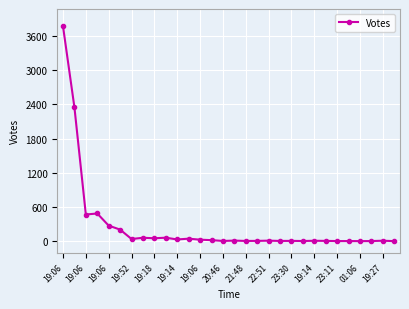

True or false: there are more than 2 points higher than both neighbors.

True